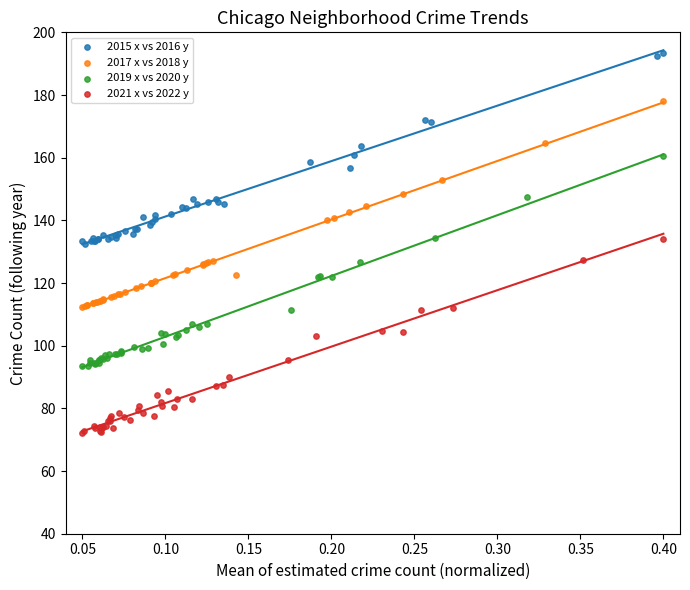

Which series reaches the minimum Y coordinate?

2021 x vs 2022 y